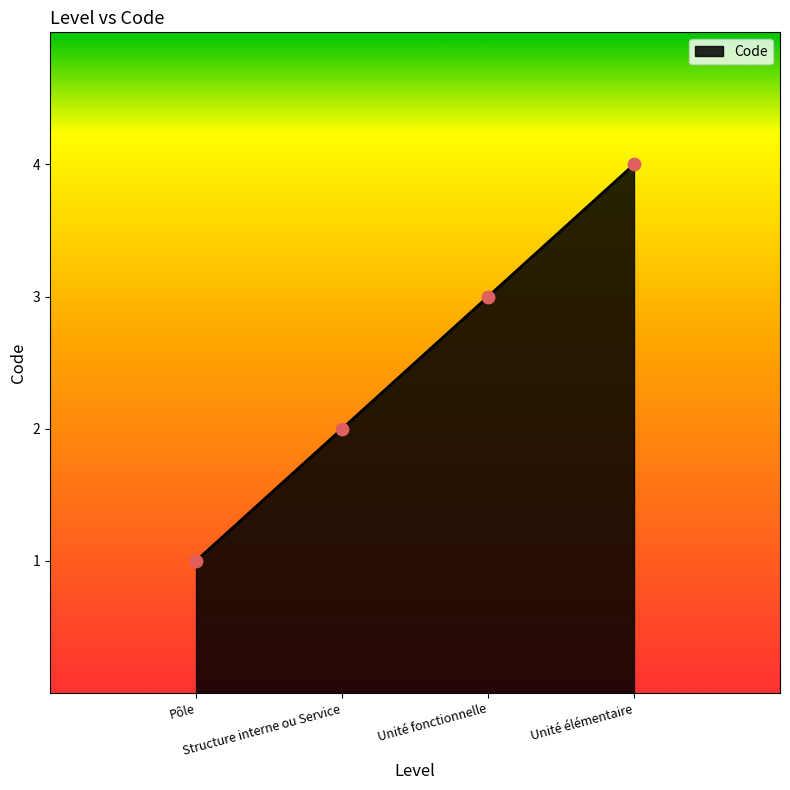

What is the change in value from Unité fonctionnelle to Unité élémentaire?

+1